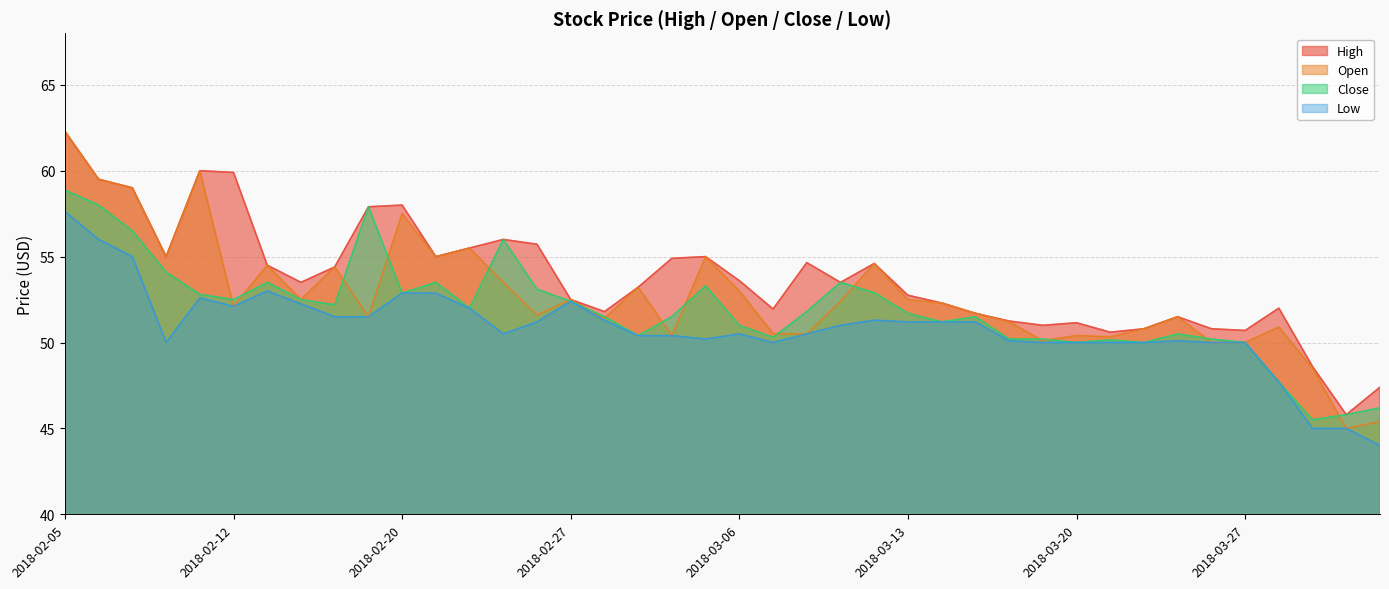

List the series in order of their peak value, lowest first.

Low, Close, High, Open